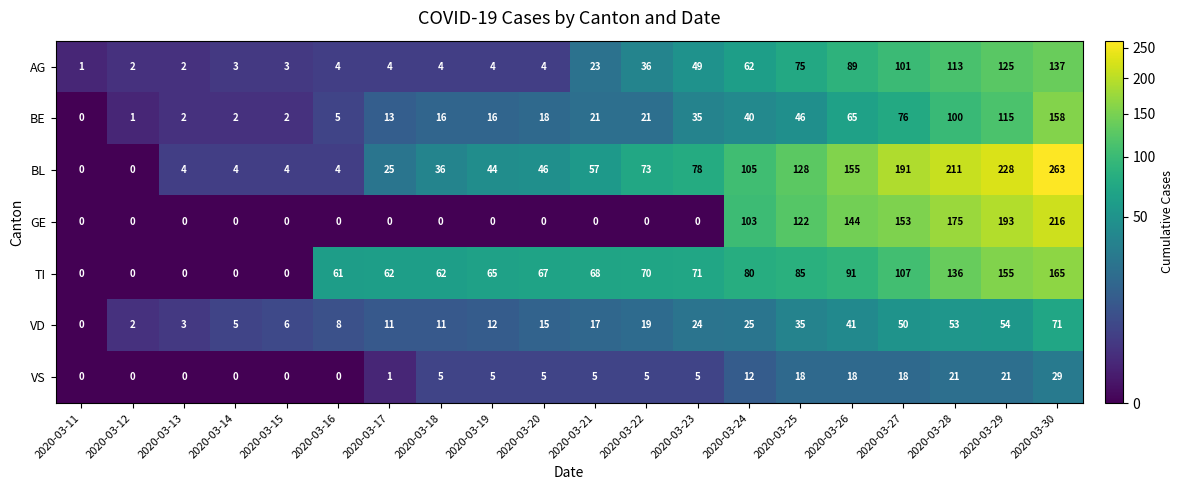

At which label does AG reach its minimum?

2020-03-11